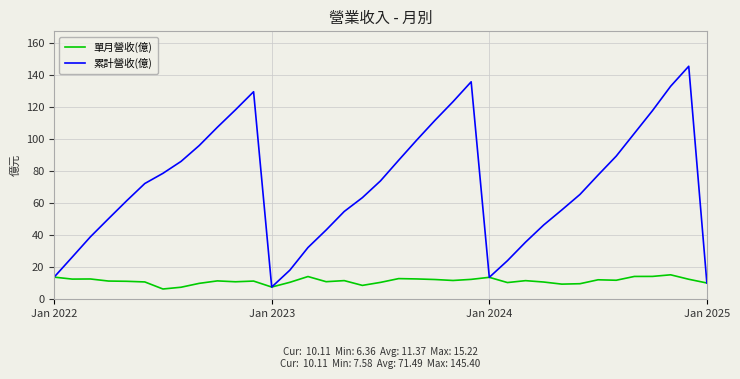

Rank the series by their average value, from highest to lowest.

累計營收(億), 單月營收(億)